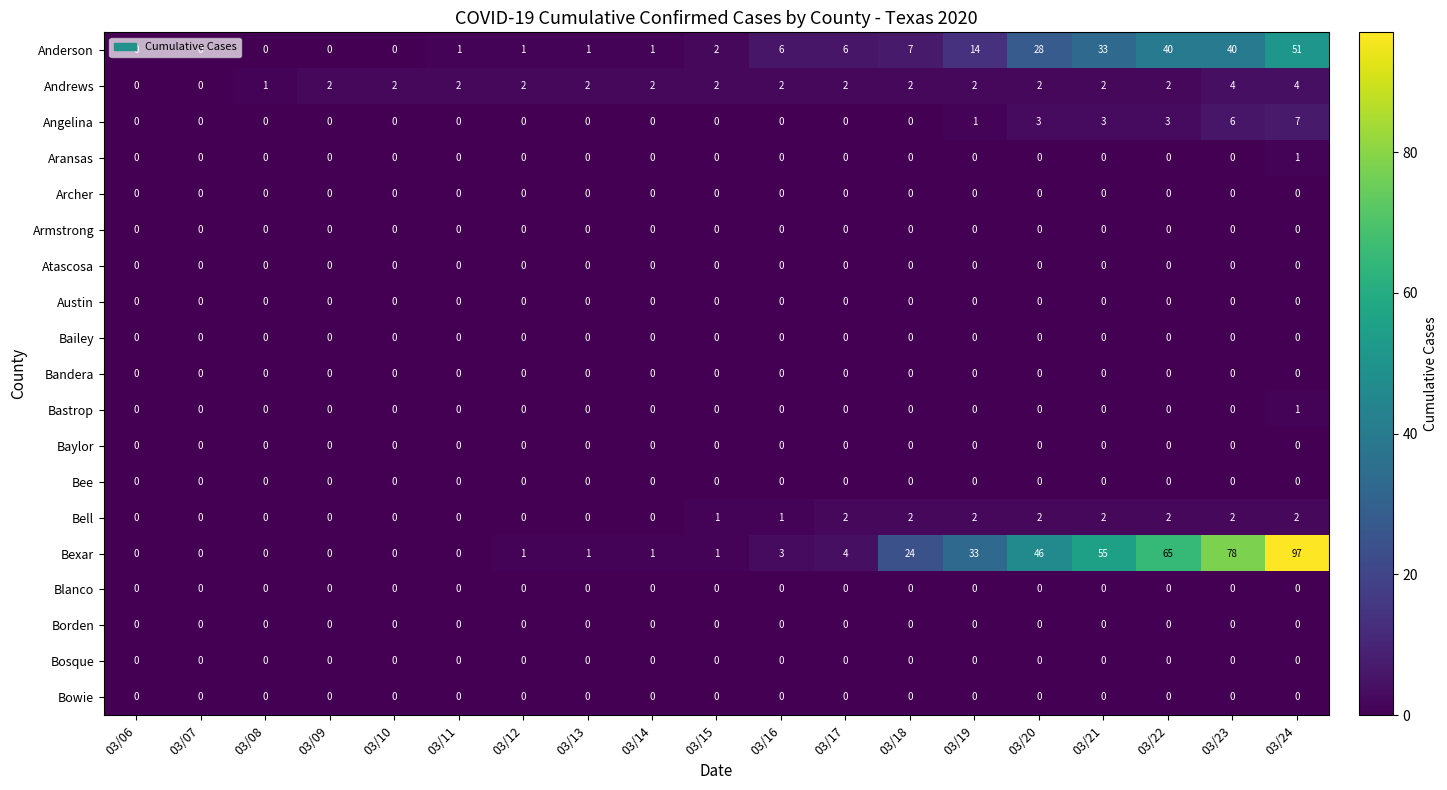

What is the spread (max minus min) of values at 03/12?

2